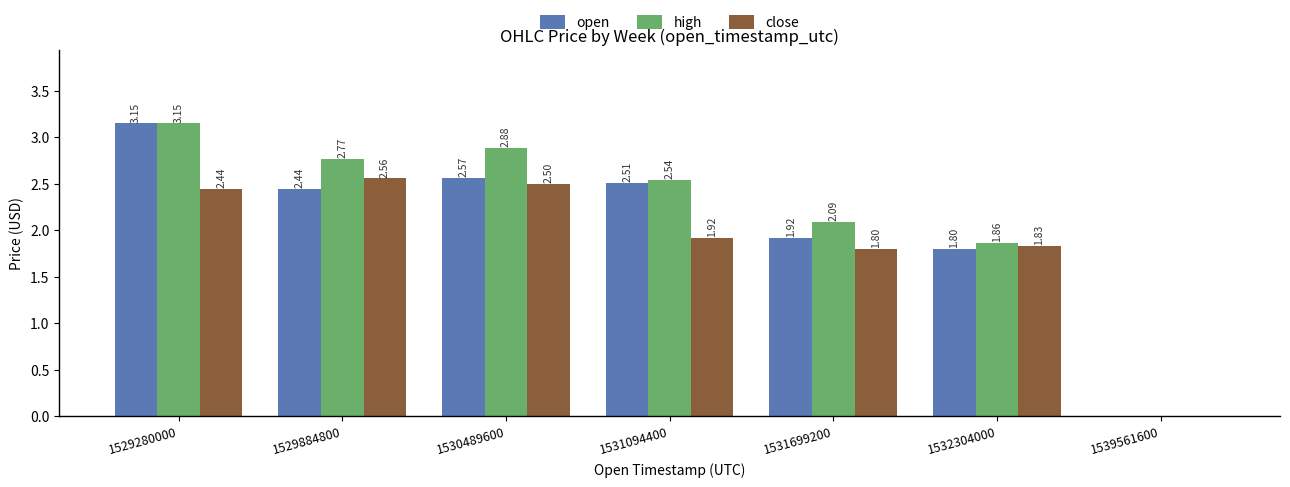

At which category is the sum across all series the highest?

1529280000